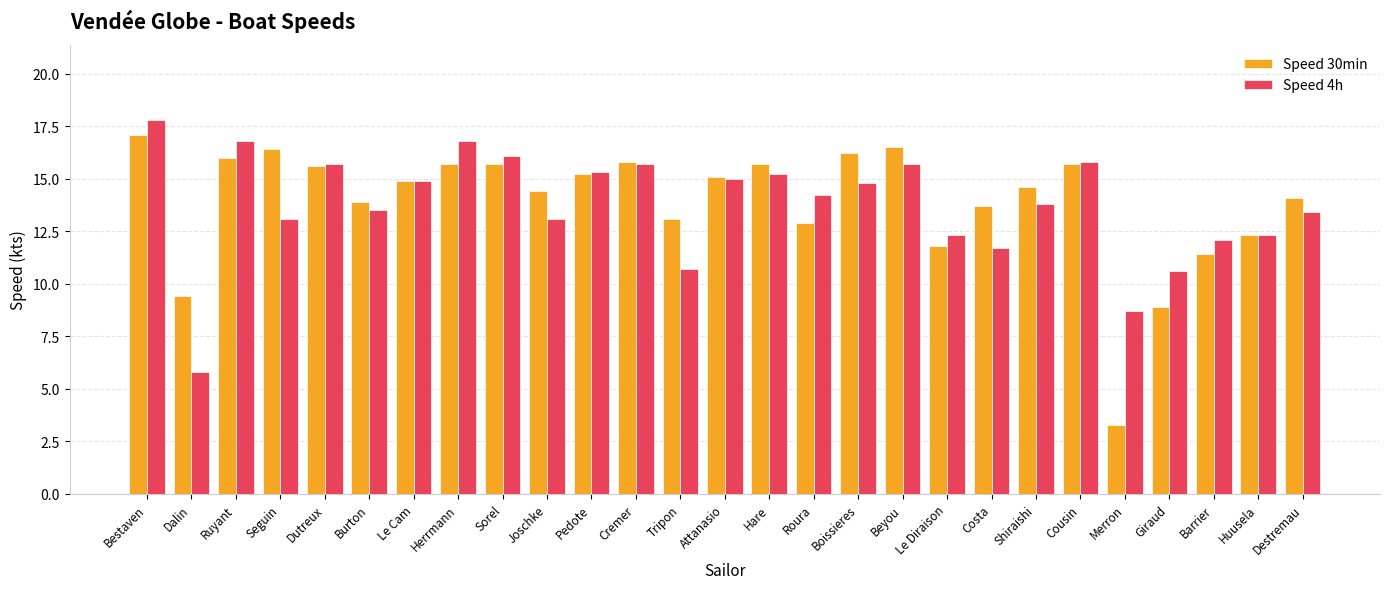

What is the value of the Speed 30min bar at the 8th from the left?

15.7